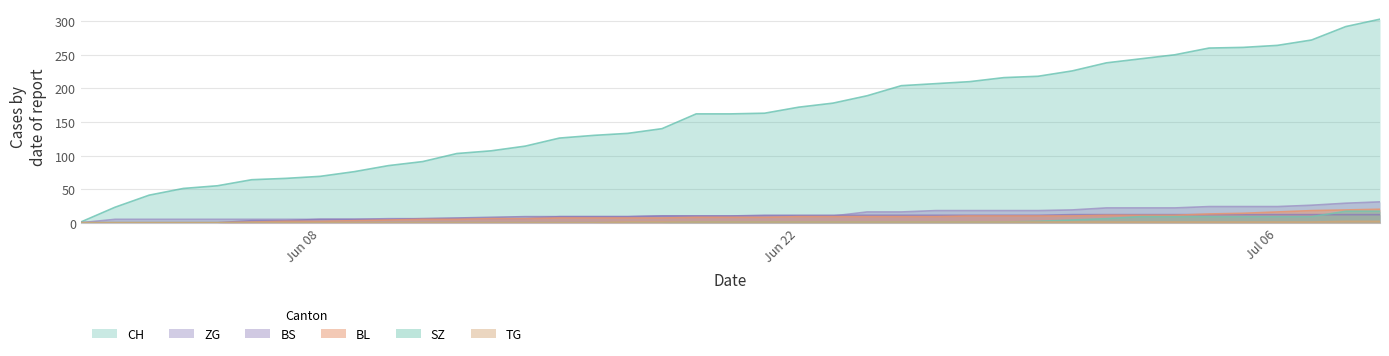

True or false: BS and SZ intersect in this chart.

True